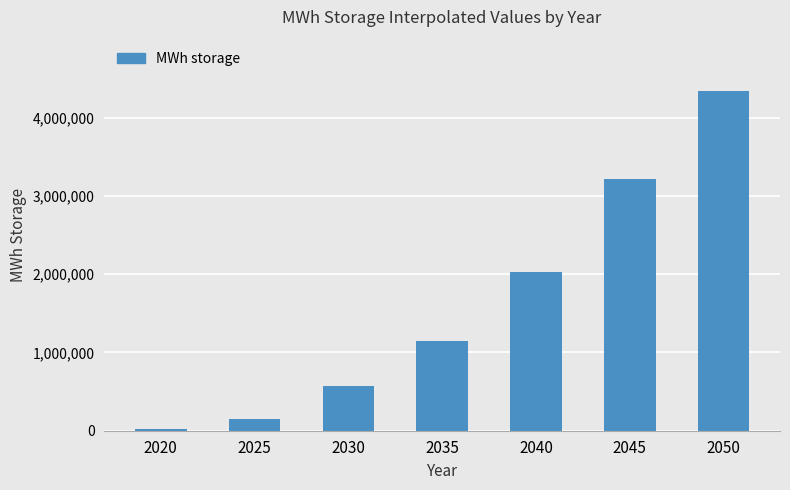

What is the change in value from 2035 to 2045?

+2071428.6